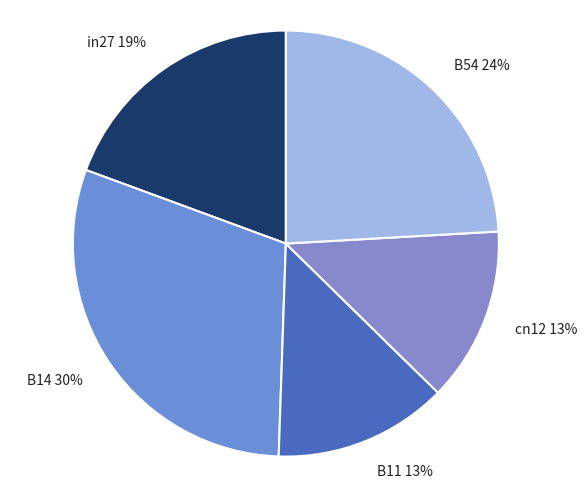

To the nearest percent, what is the difference between the largest and smallest slice percentages?

17%